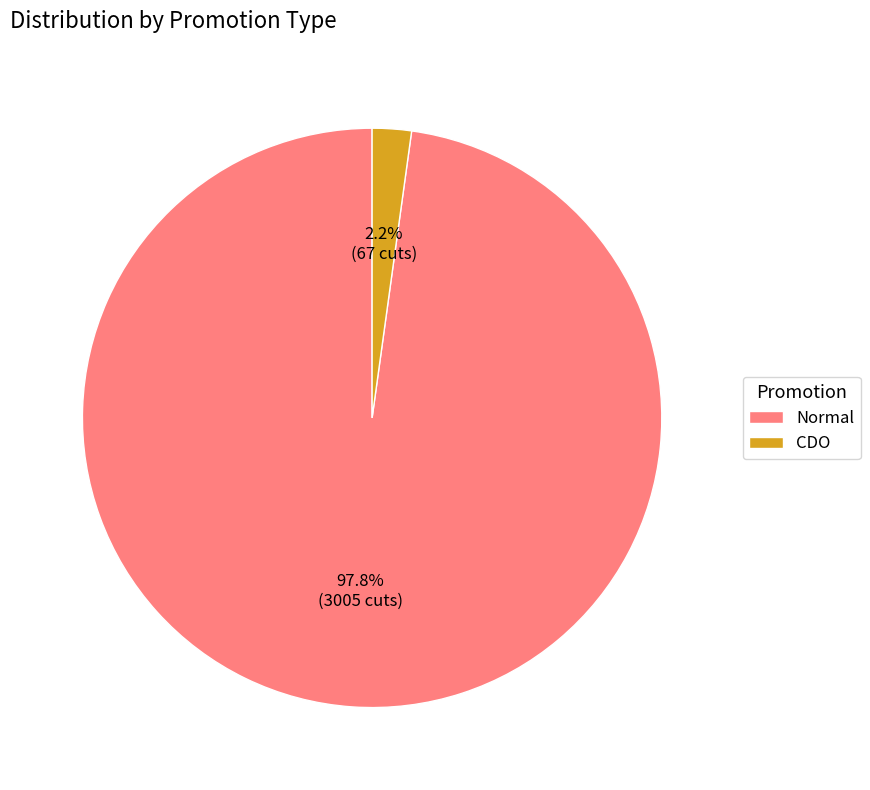

Which category has the biggest portion of the pie?

Normal